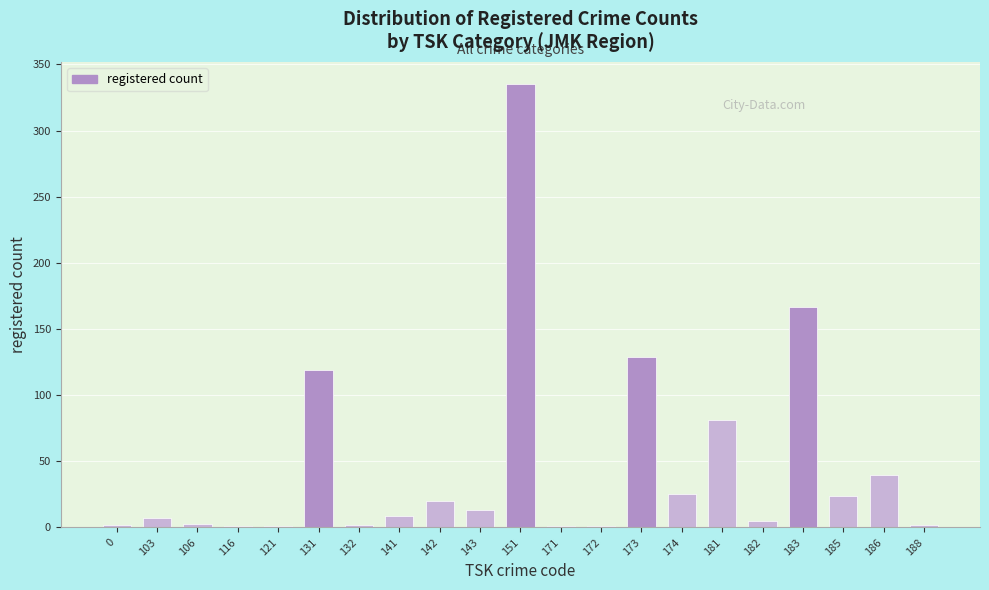

True or false: the data shows 129 at 173.

True